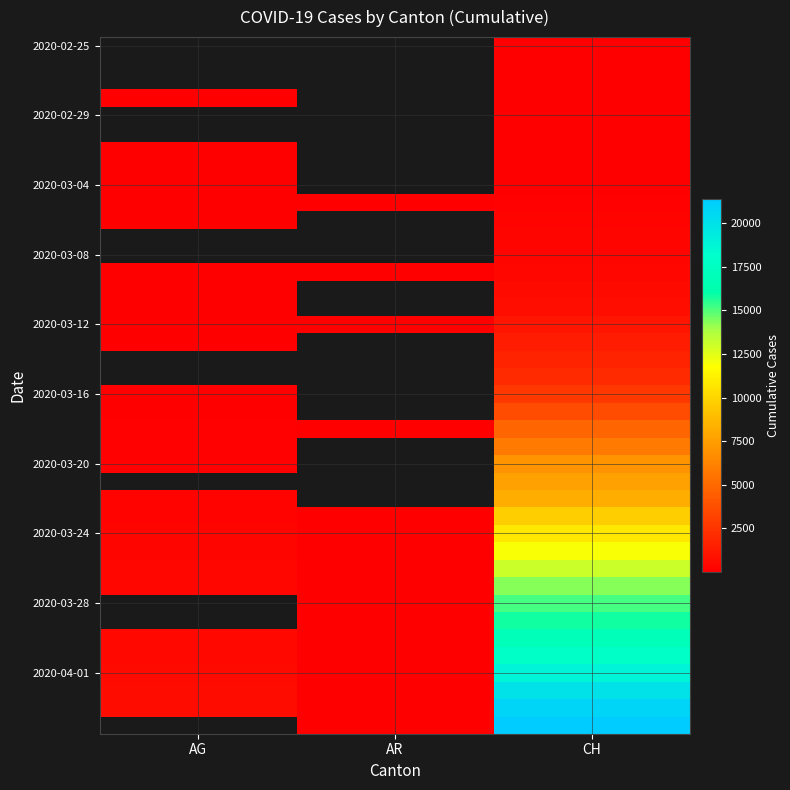

At which category is the sum across all series the highest?

CH